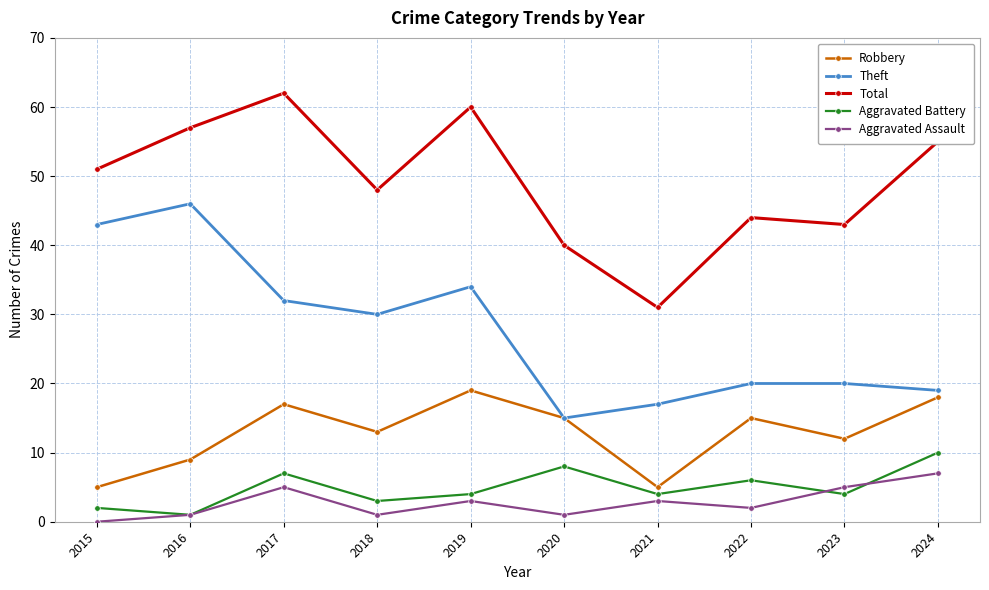

Between 2015 and 2023, which series saw the biggest shift?

Theft